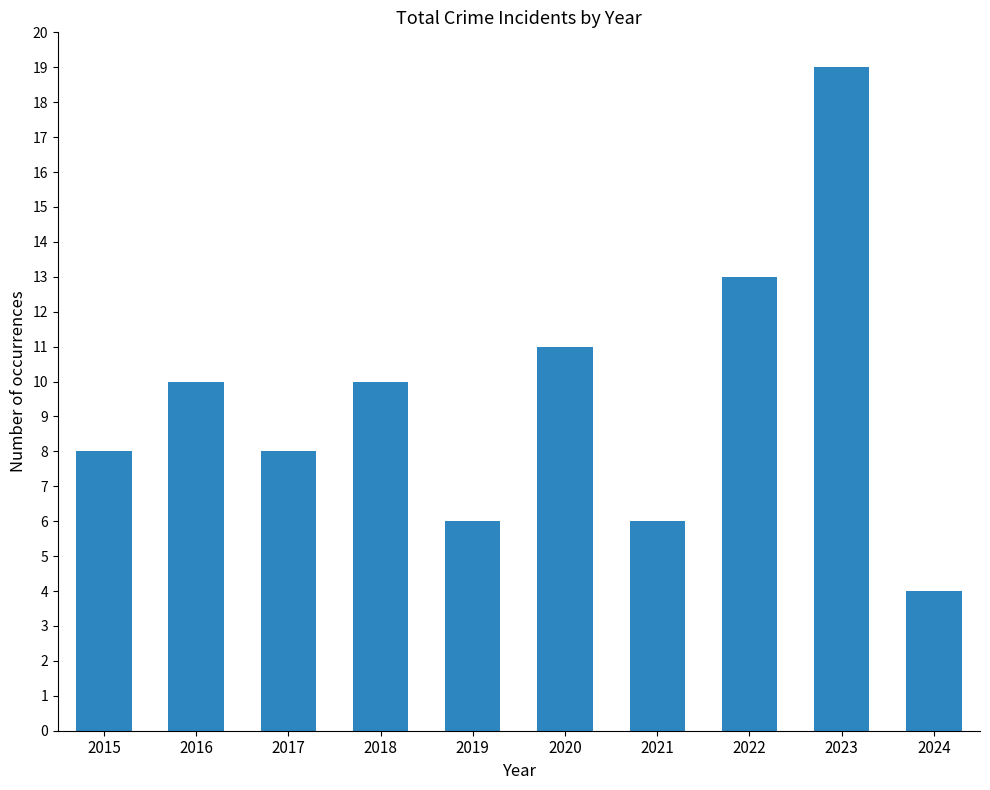

Is it true that the value at 2015 is 8?

True